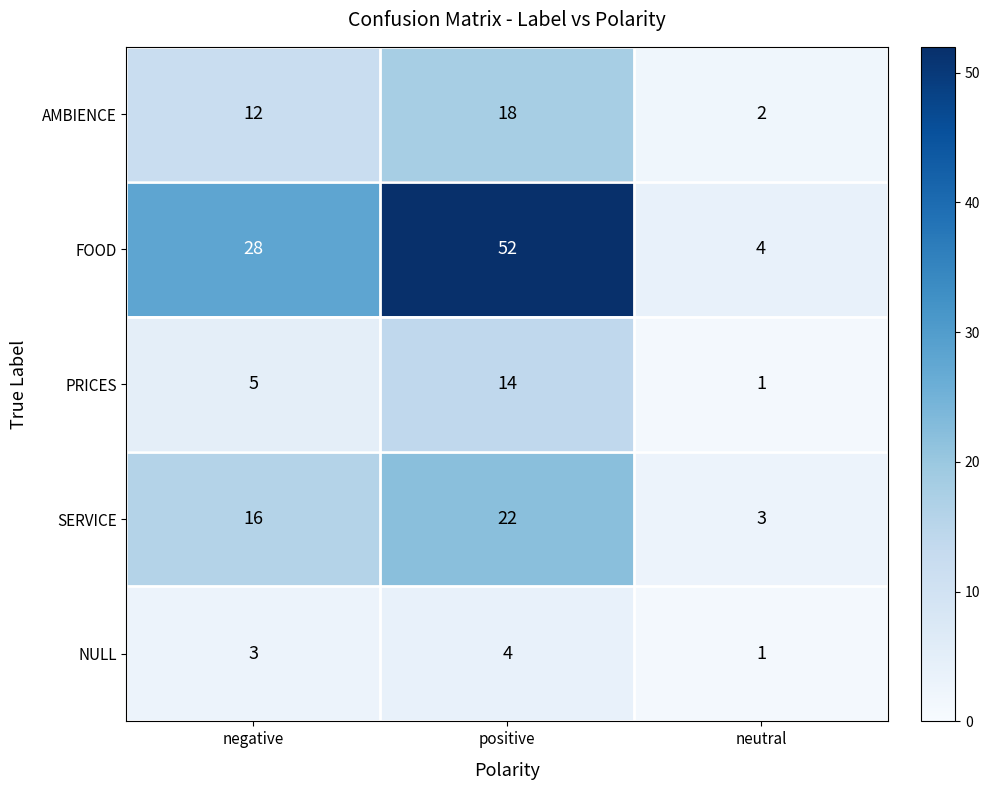

Reading left to right, what are all the values shown in this chart?

AMBIENCE: negative=12	positive=18	neutral=2
FOOD: negative=28	positive=52	neutral=4
PRICES: negative=5	positive=14	neutral=1
SERVICE: negative=16	positive=22	neutral=3
NULL: negative=3	positive=4	neutral=1